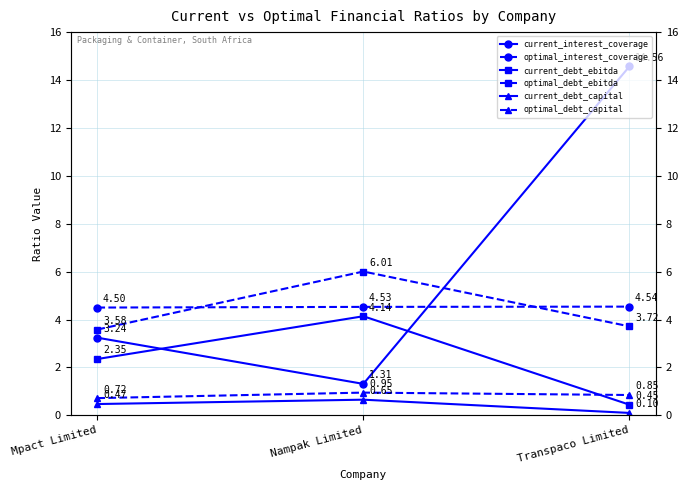

What is the greatest value displayed?

14.6